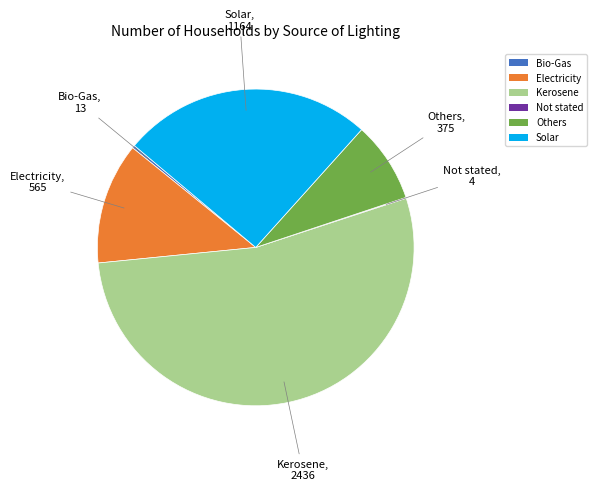

Is the sum of Solar and Others greater than half?

No